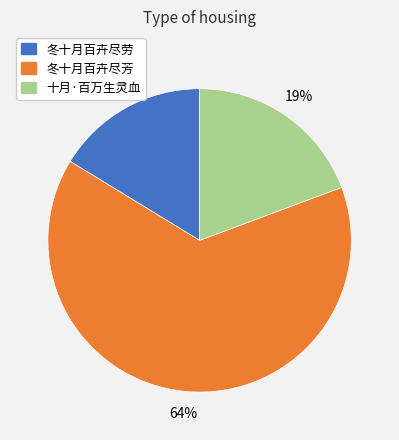

Between 冬十月百卉尽劳 and 十月·百万生灵血, which is larger?

十月·百万生灵血